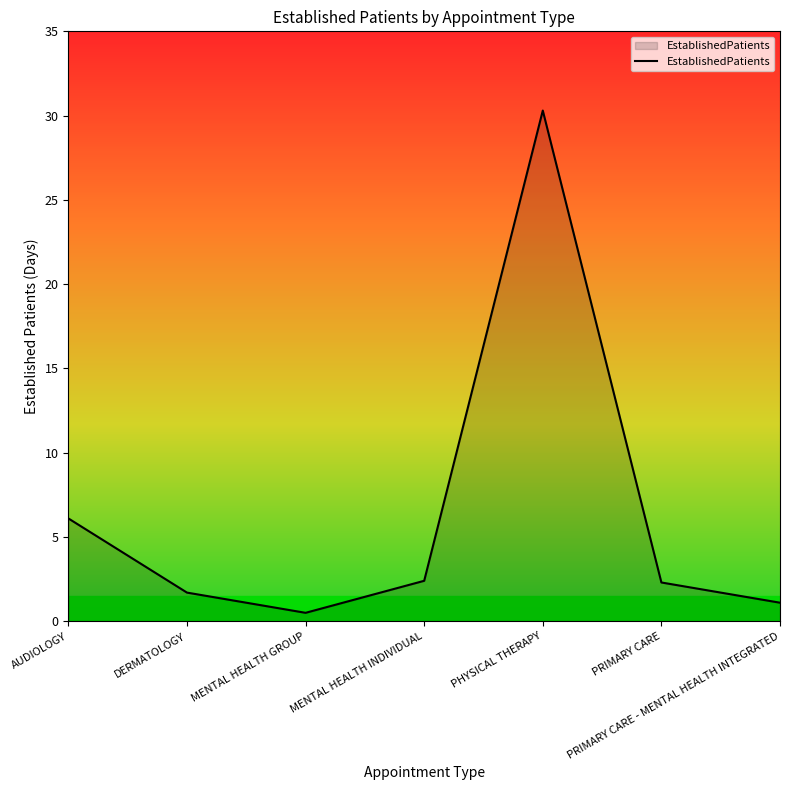

What is the minimum value shown in the chart?

0.5